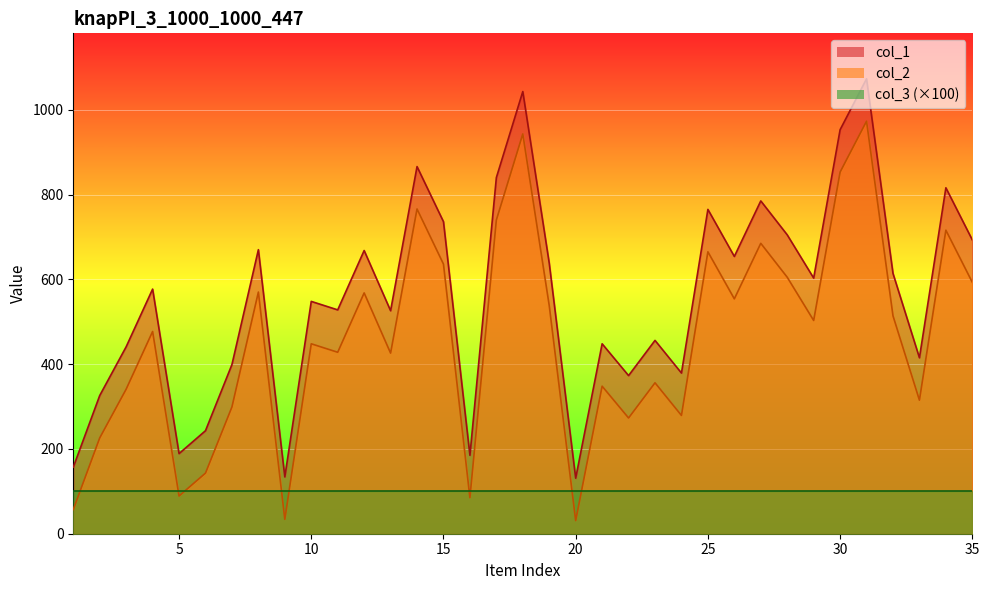

Where is col_1 nearest to the value 602?

29